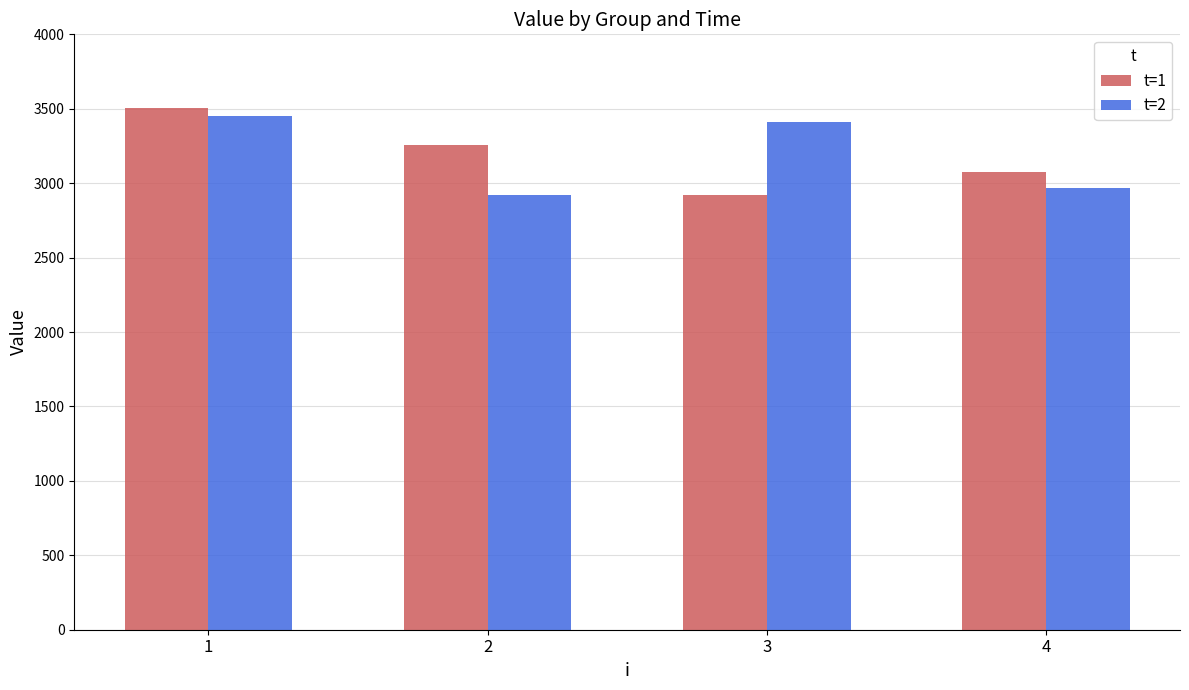

What is the value of the t=2 bar at the 3rd from the left?

3411.7